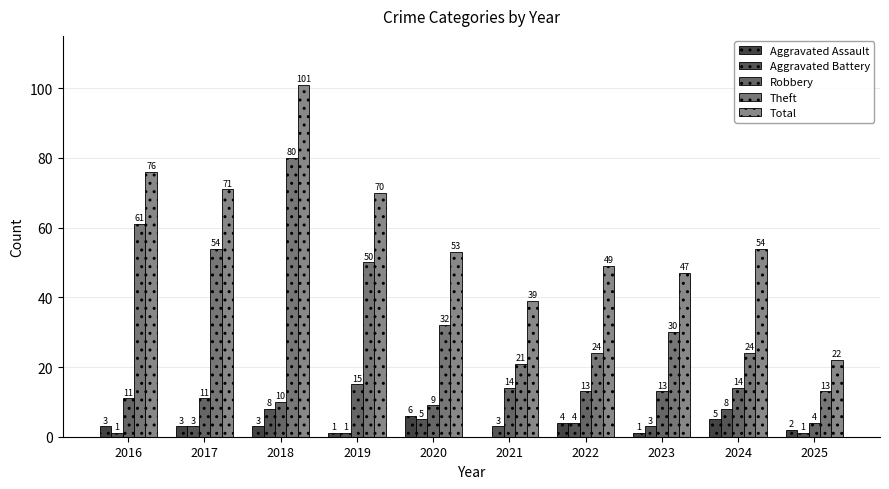

What is the sum of all Aggravated Battery values?

37